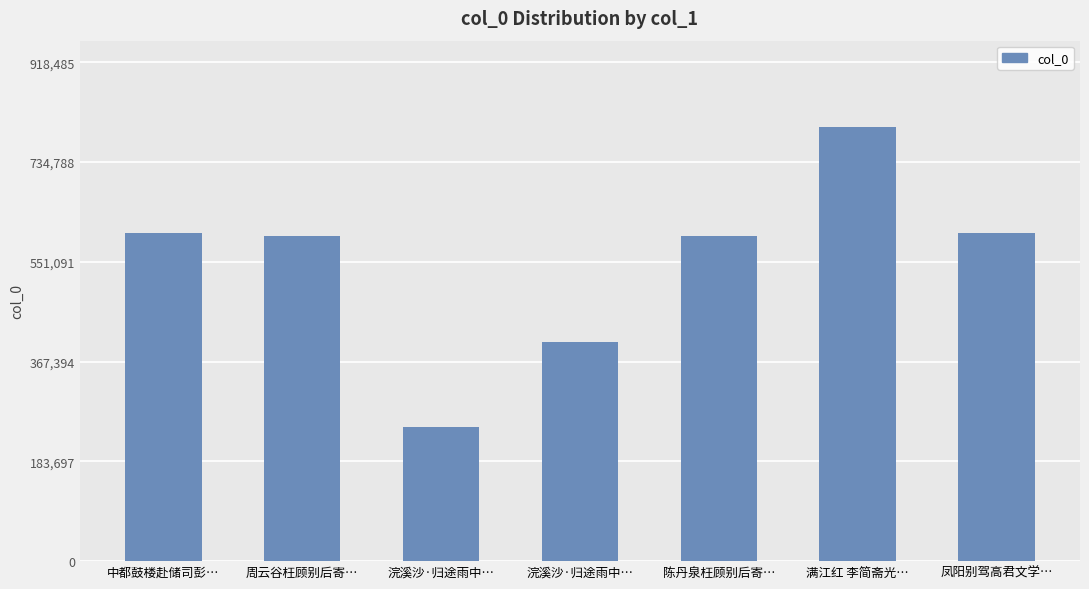

True or false: the data shows 210360 at 浣溪沙·归途雨中….

False